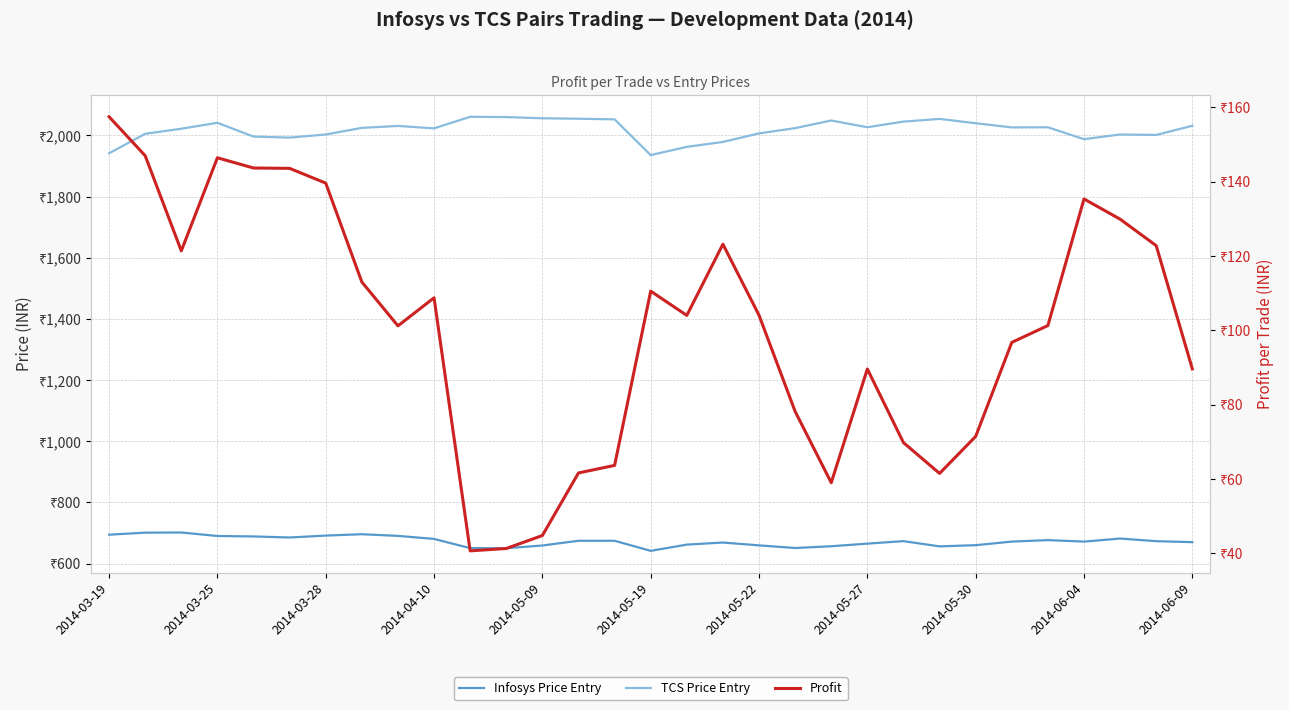

What position from the right is 16?

15